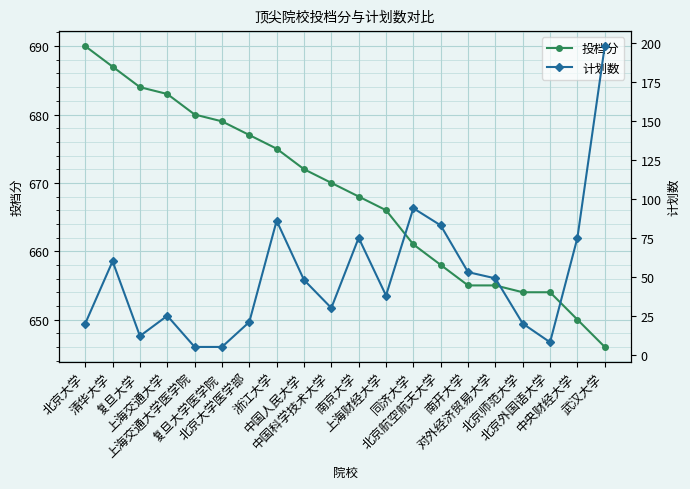

At 浙江大学, list the series in order from largest to smallest.

投档分, 计划数